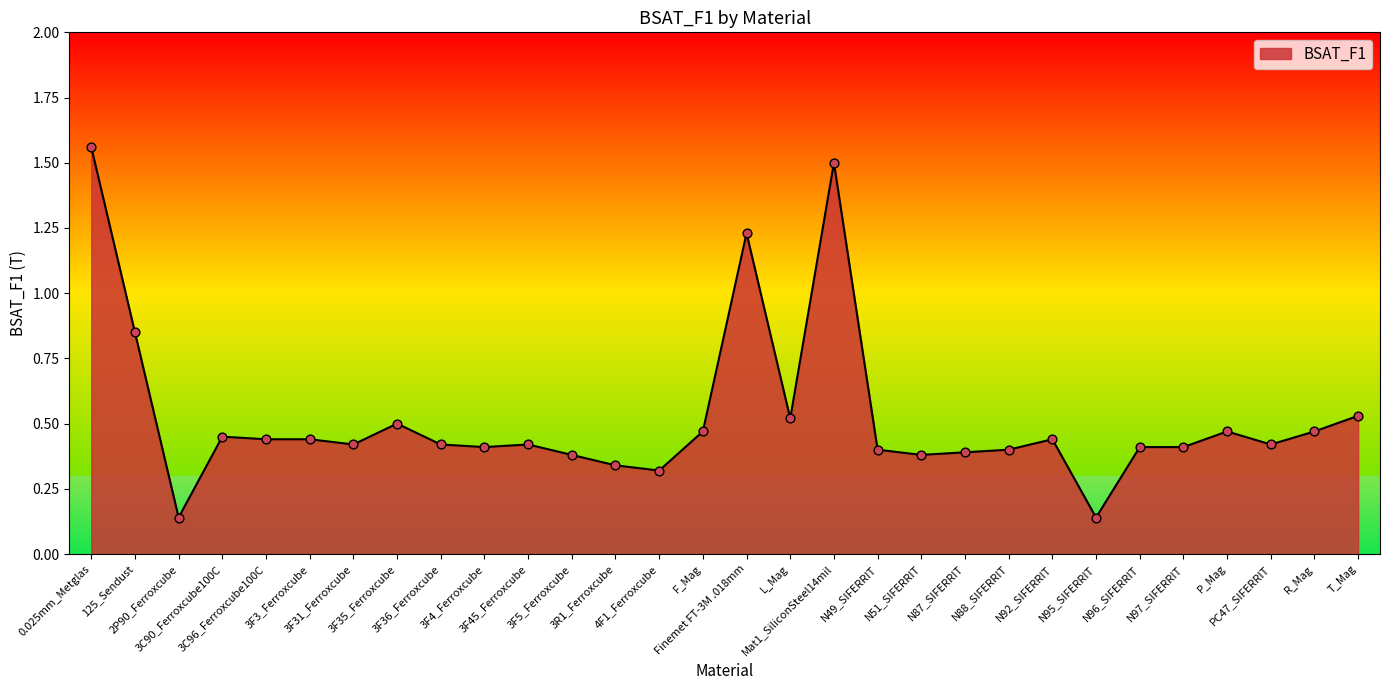

What is the change in value from 3F35_Ferroxcube to Finemet FT-3M .018mm?

+0.7